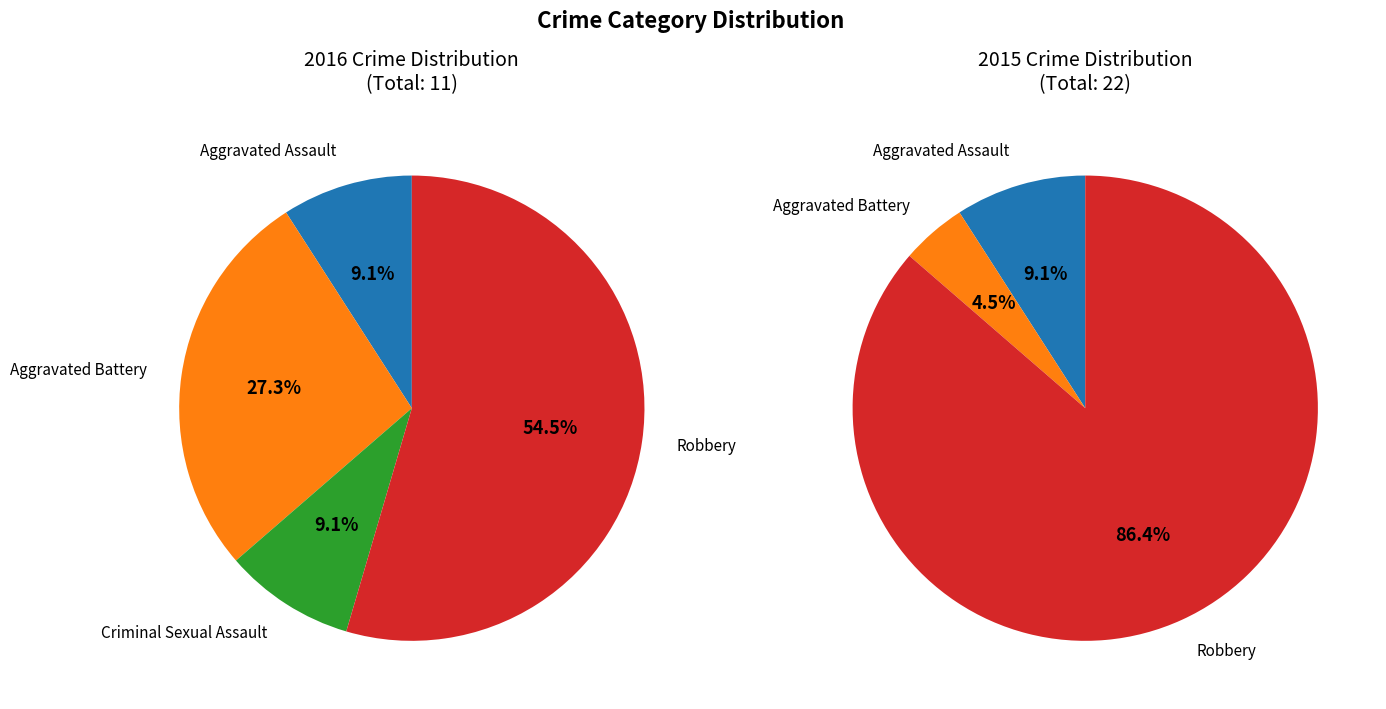

The Aggravated Assault slice represents 1% of the pie. True or false?

False